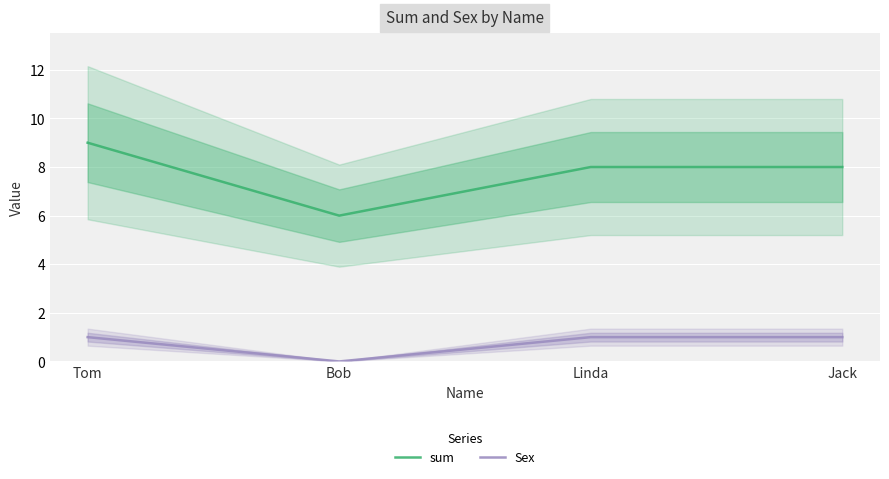

What position from the right is Linda?

2